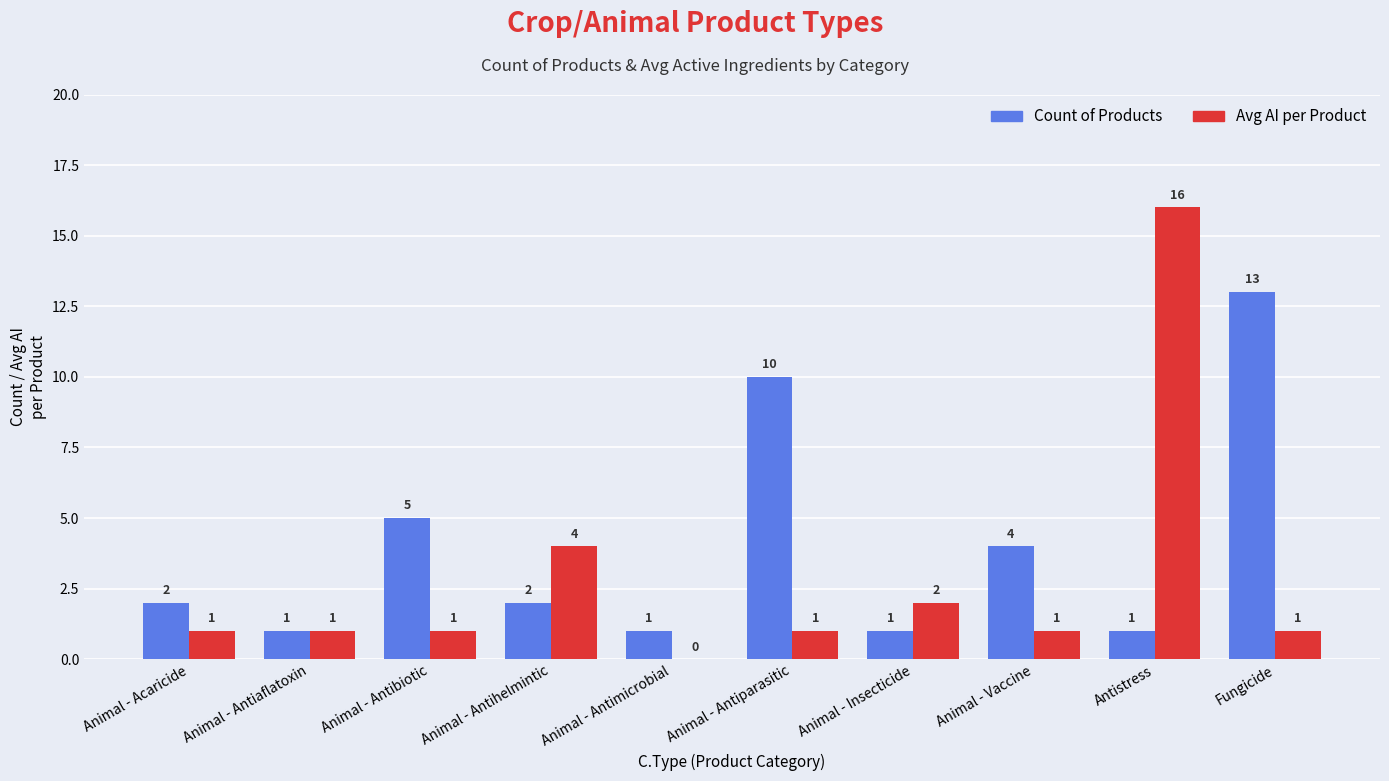

At which category does the chart reach its peak across all series?

Antistress